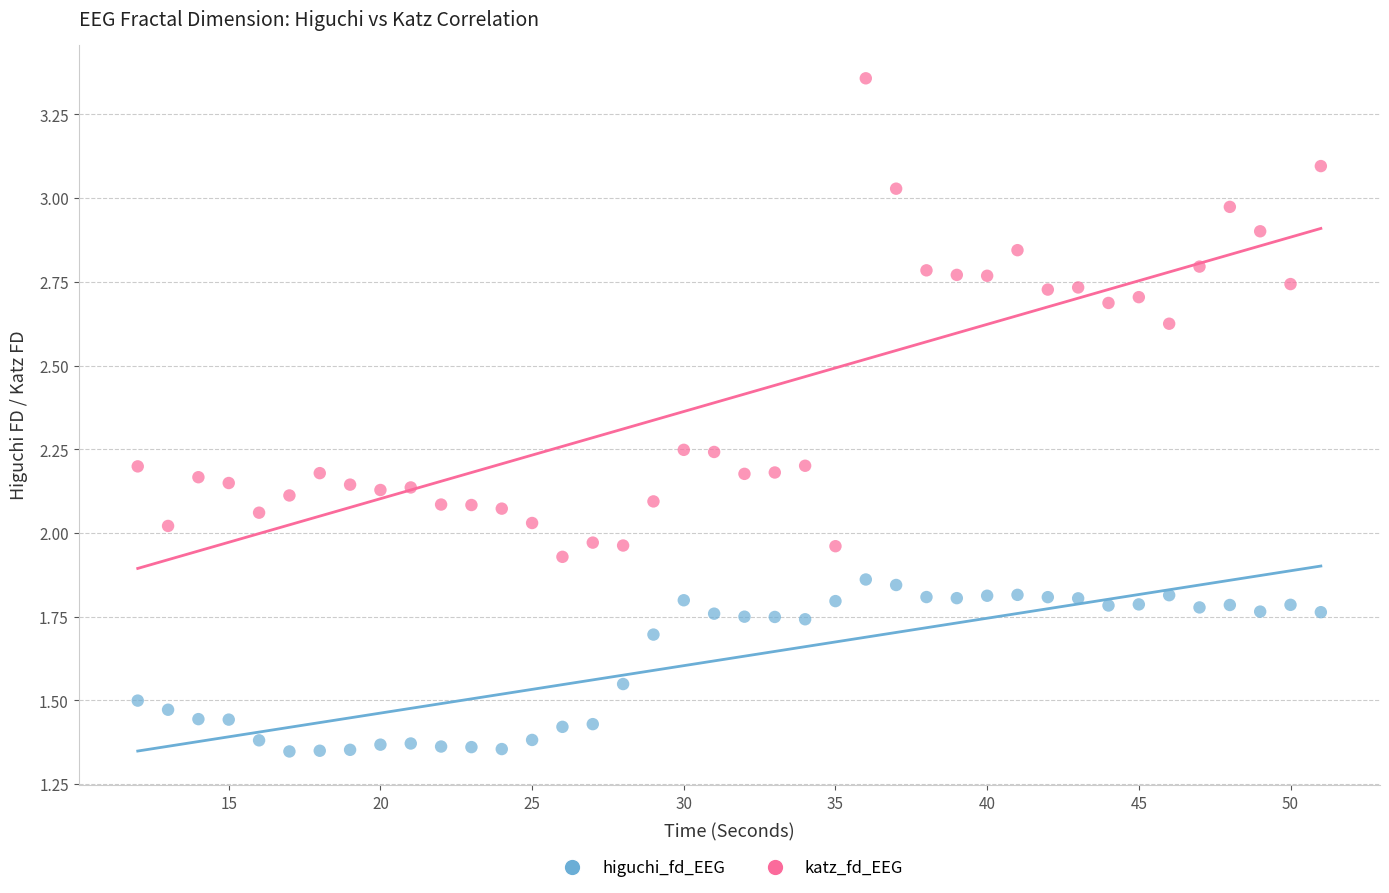

Which series contains the lowest Y value?

higuchi_fd_EEG